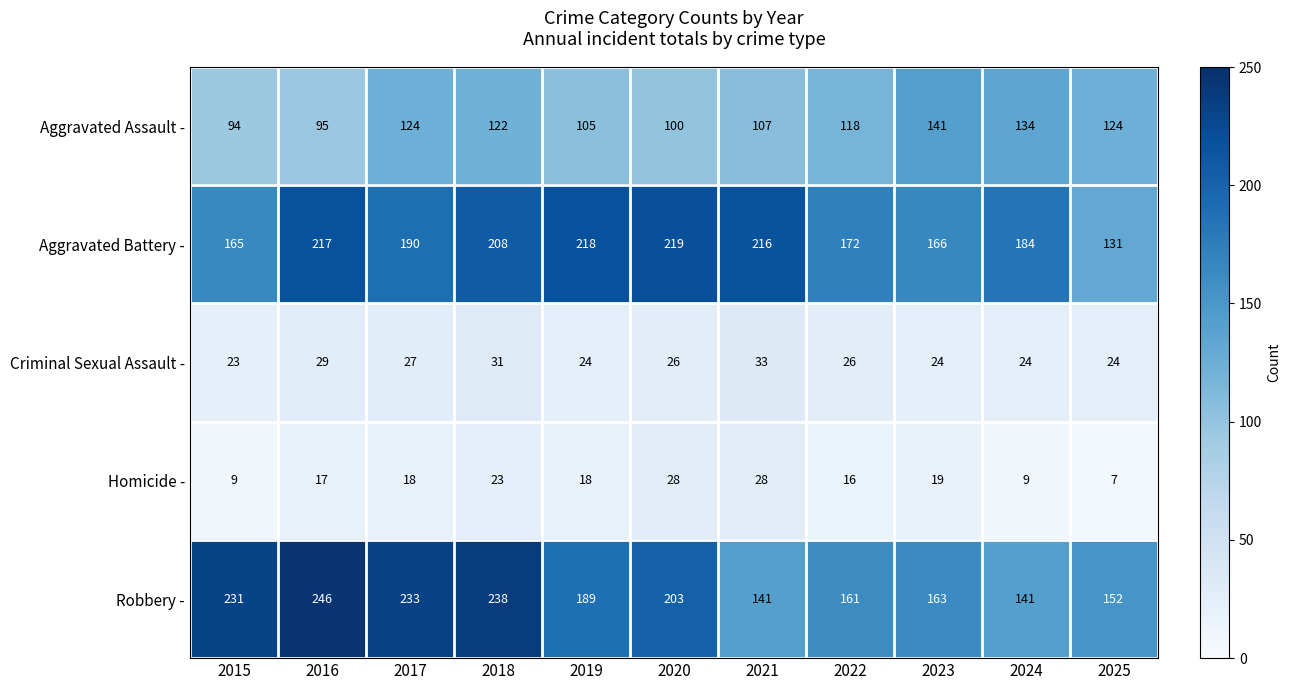

List the series in order of their peak value, highest first.

Robbery -, Aggravated Battery -, Aggravated Assault -, Criminal Sexual Assault -, Homicide -